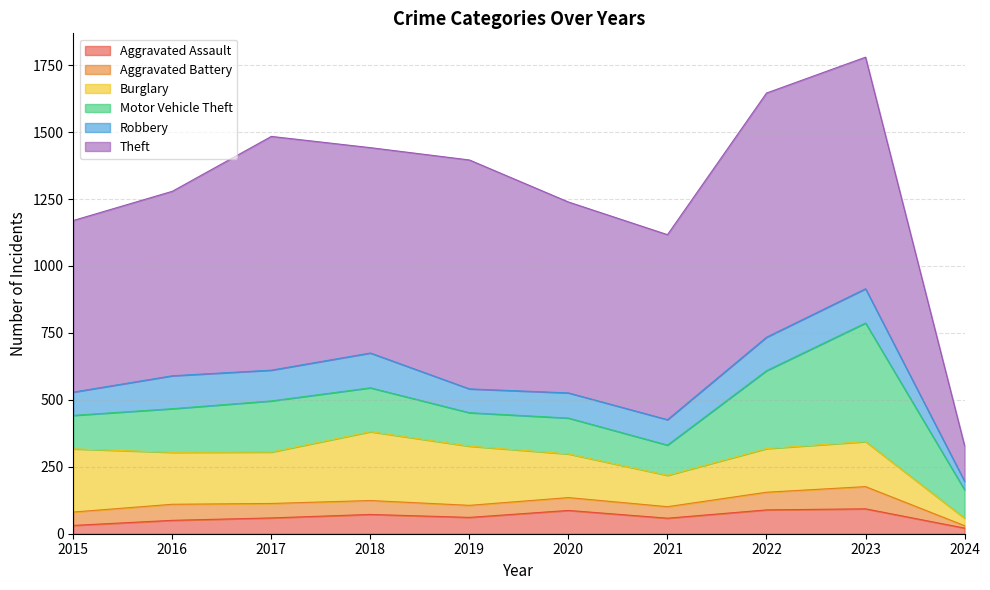

What is the value of the Aggravated Assault point at the 10th from the left?

21